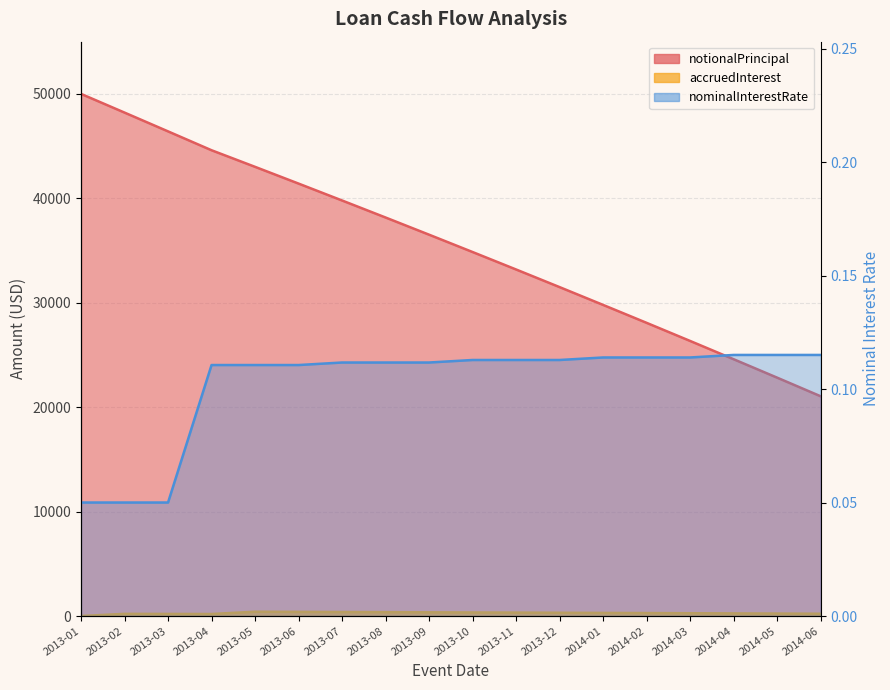

How many lines are shown in the chart?

3